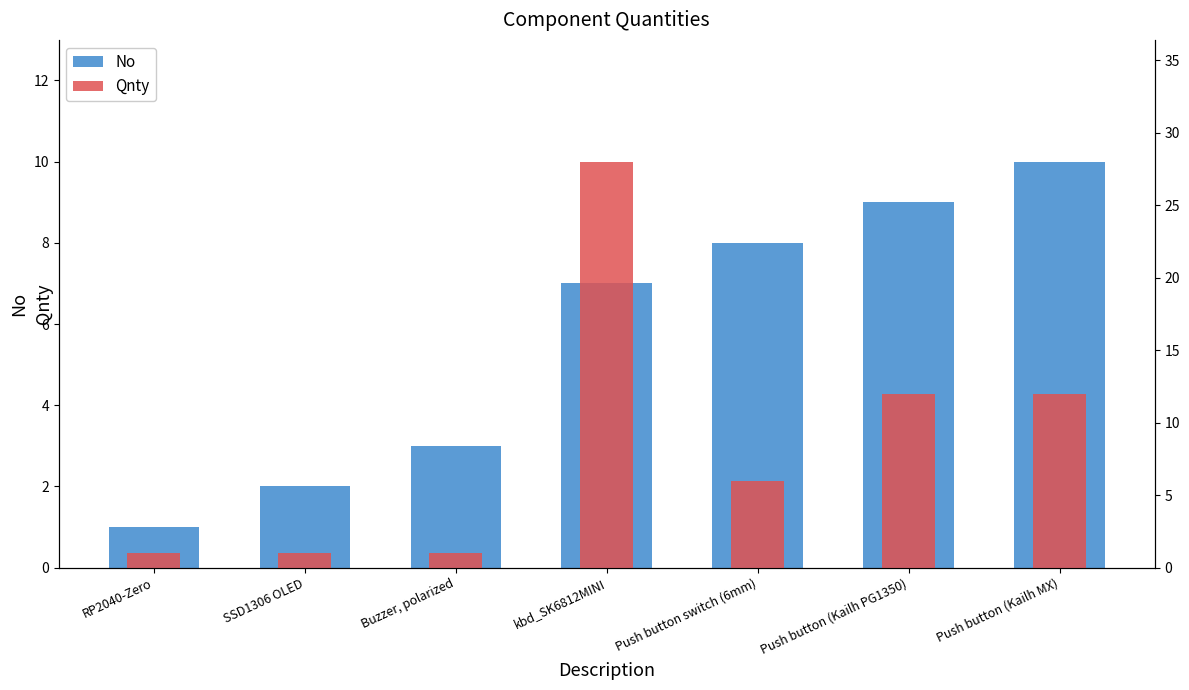

True or false: No has a value of 5 at Push button (Kailh PG1350).

False